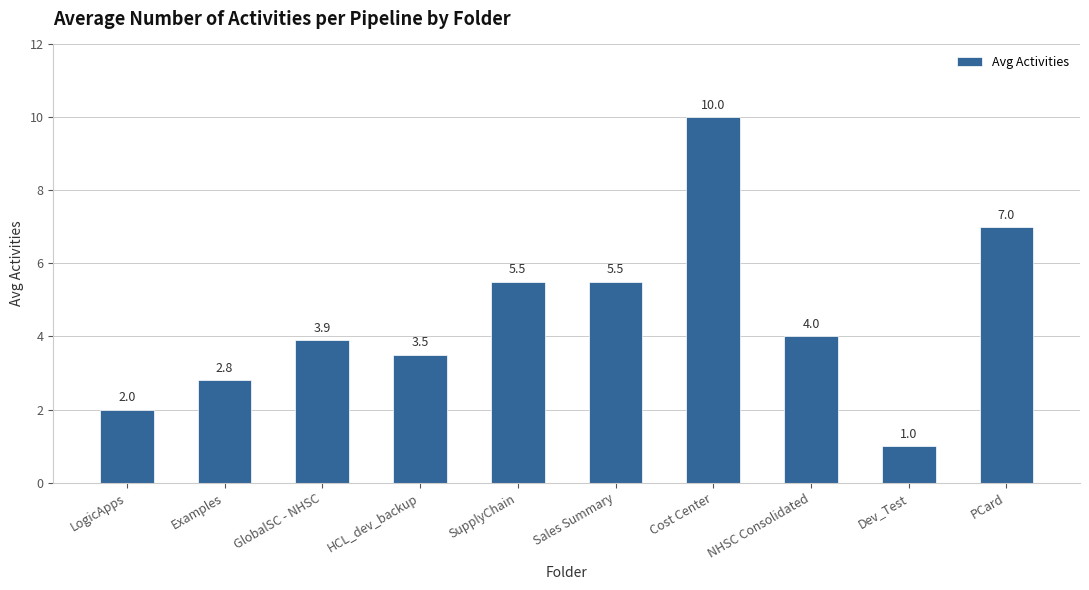

Are the bars horizontal?

No